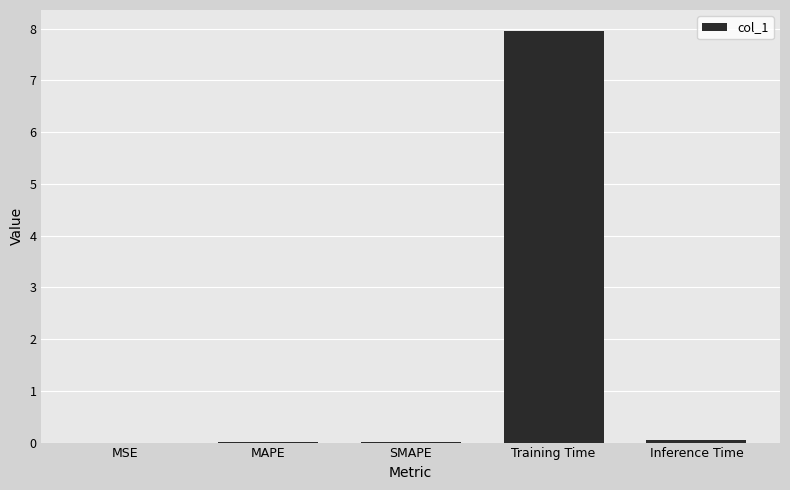

What is the difference between the values at Training Time and SMAPE?

7.9